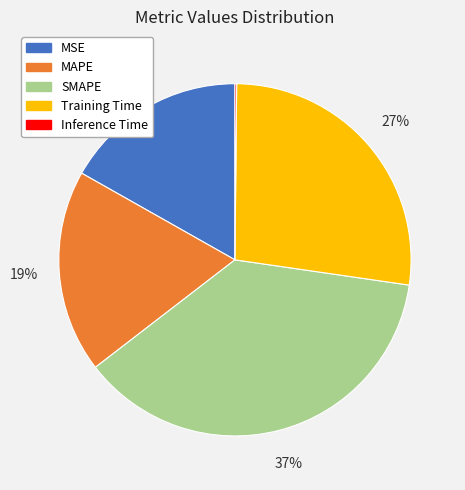

To the nearest percent, what is the difference between the largest and smallest slice percentages?

37%